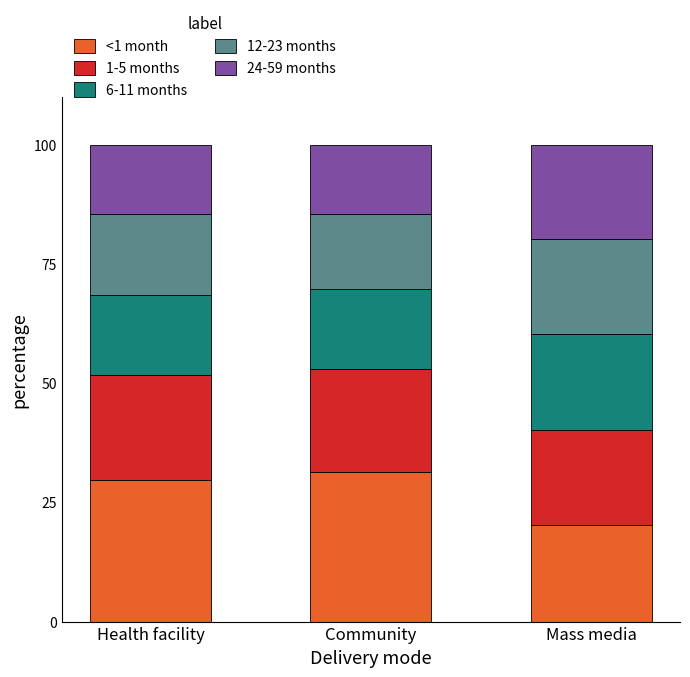

Count the number of categories in the chart.

3